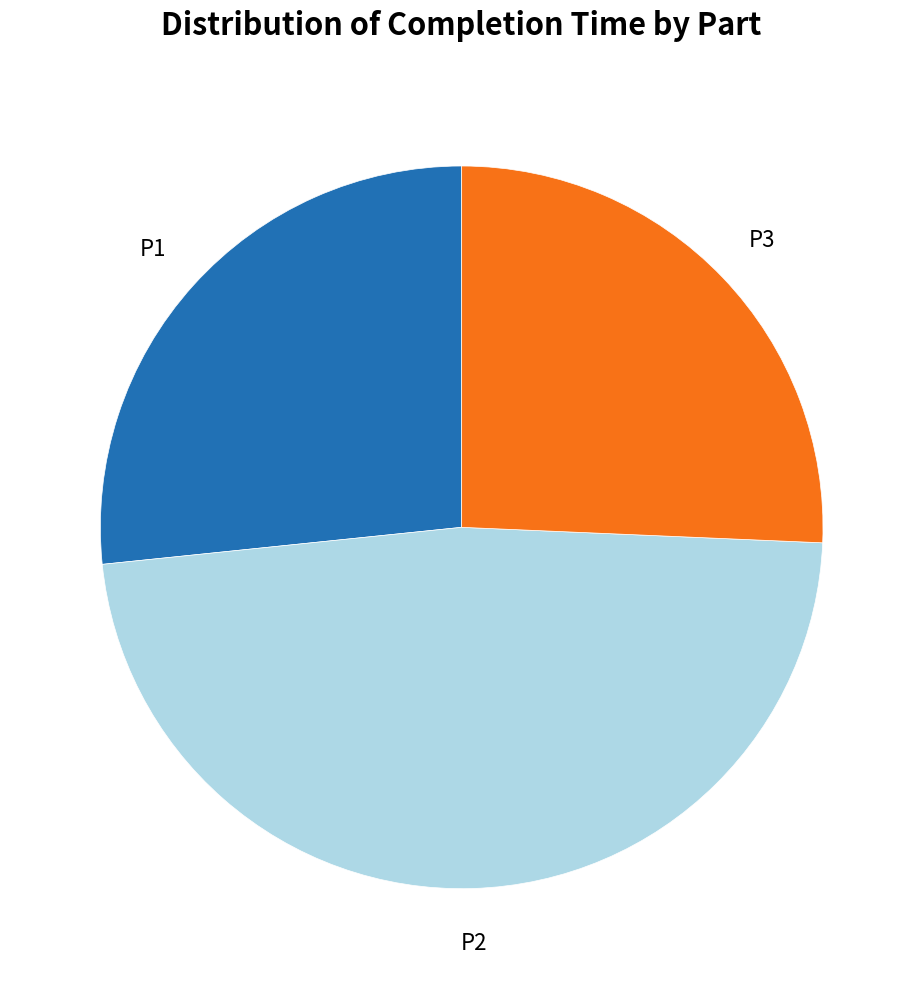

The P3 slice represents 14% of the pie. True or false?

False